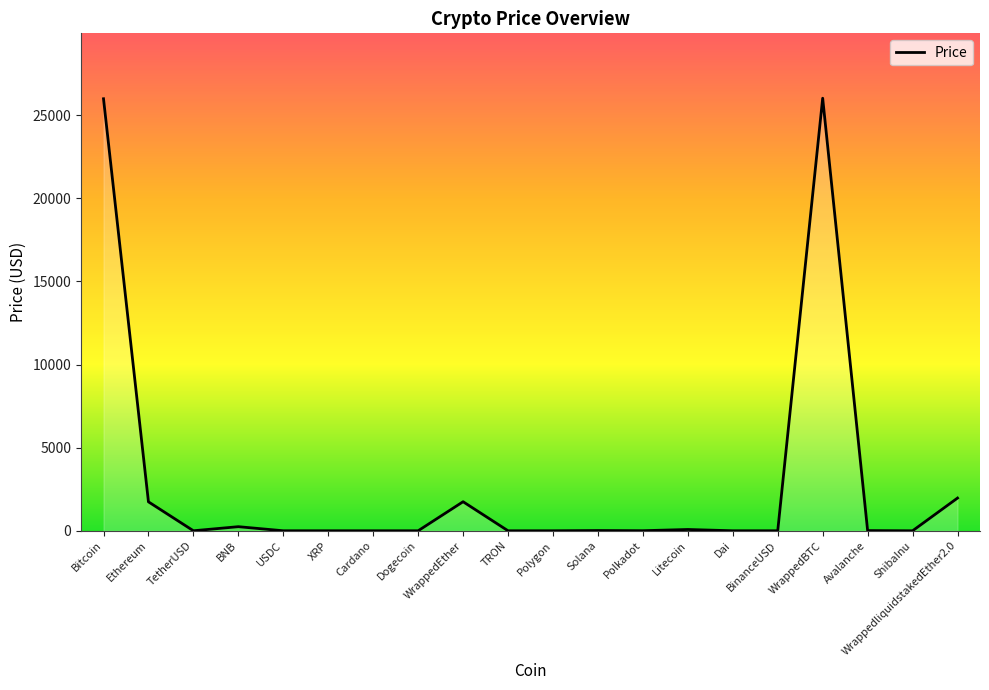

True or false: the data shows 2938.8 at WrappedEther.

False